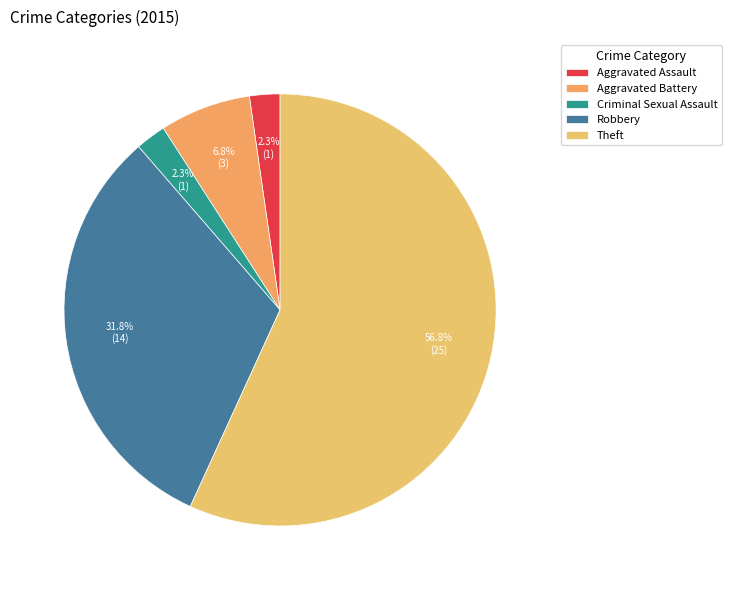

Do Aggravated Assault and Theft together represent more than half of the pie?

Yes